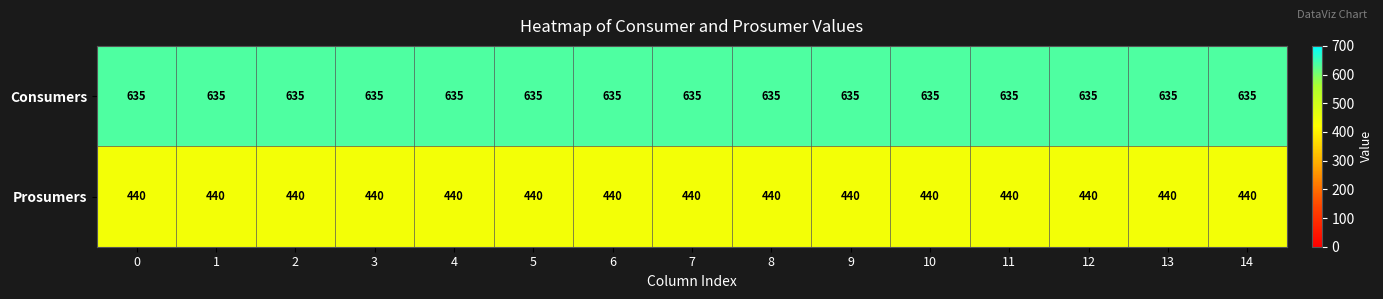

What is the highest value of the Consumers series?

635